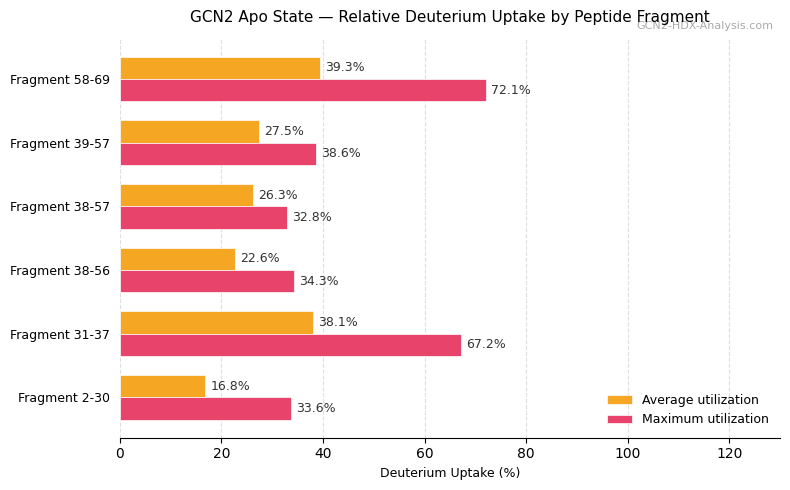

What is the smallest value displayed?

16.8